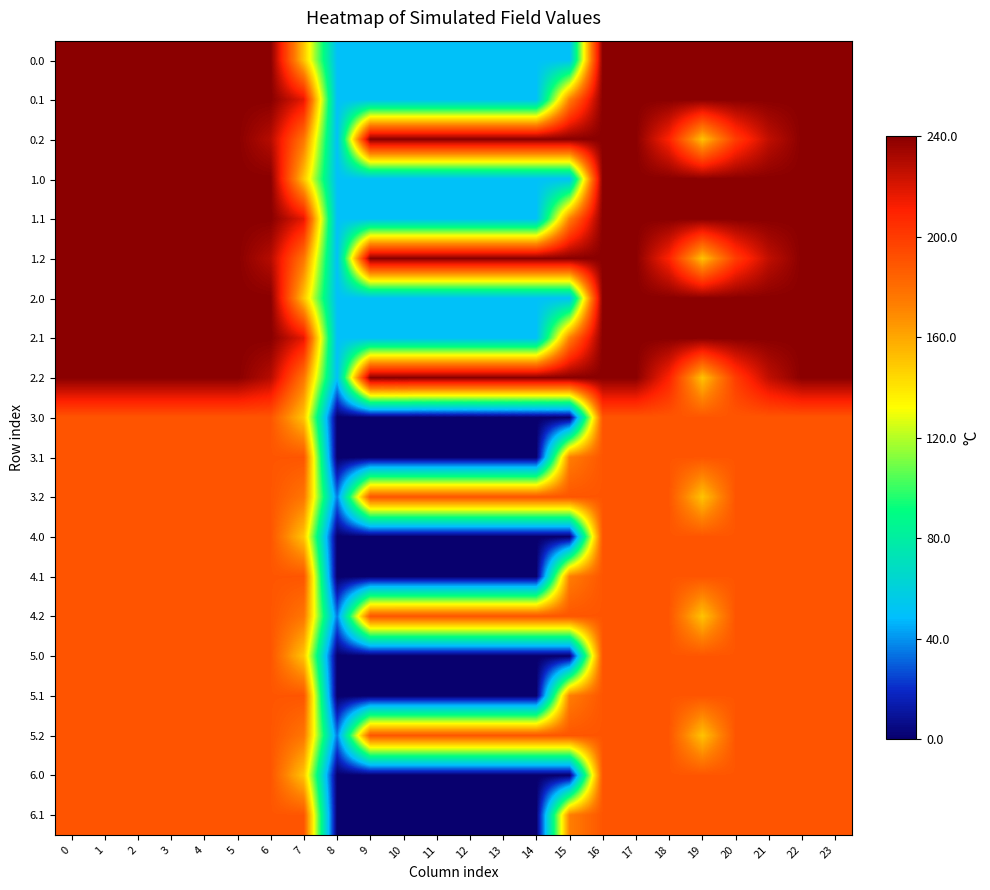

Which has a higher value, 6 or 15?

6